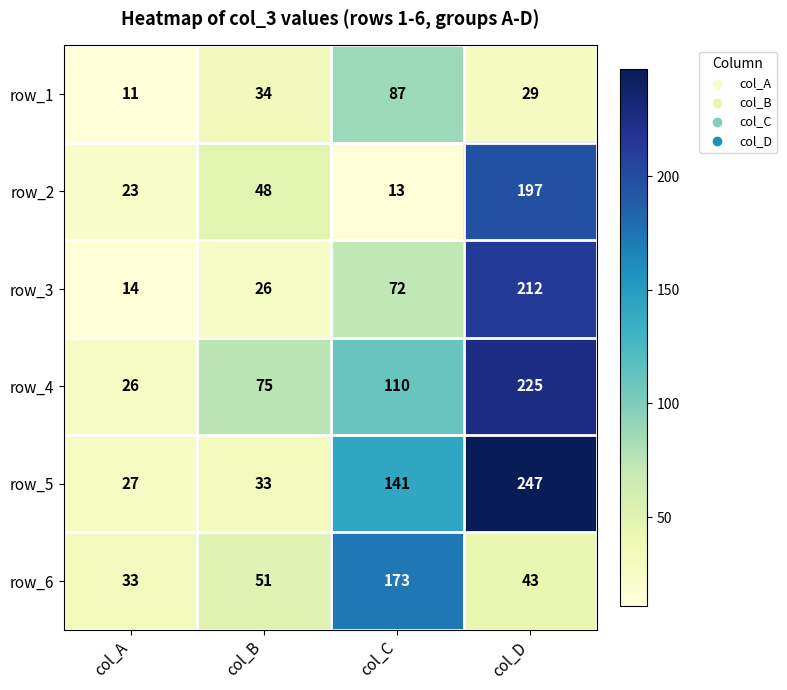

At how many categories does at least one series exceed 162?

2